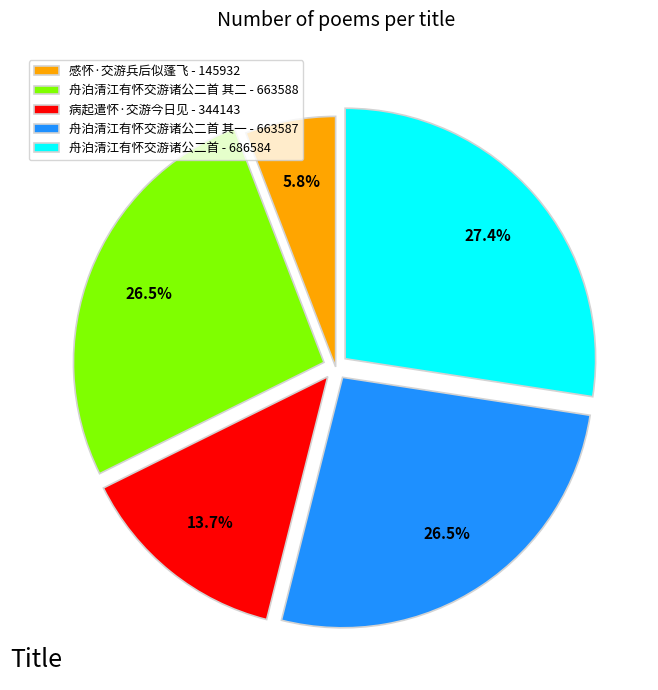

Does 舟泊清江有怀交游诸公二首 其一 - 663587 represent more than half of the total?

No